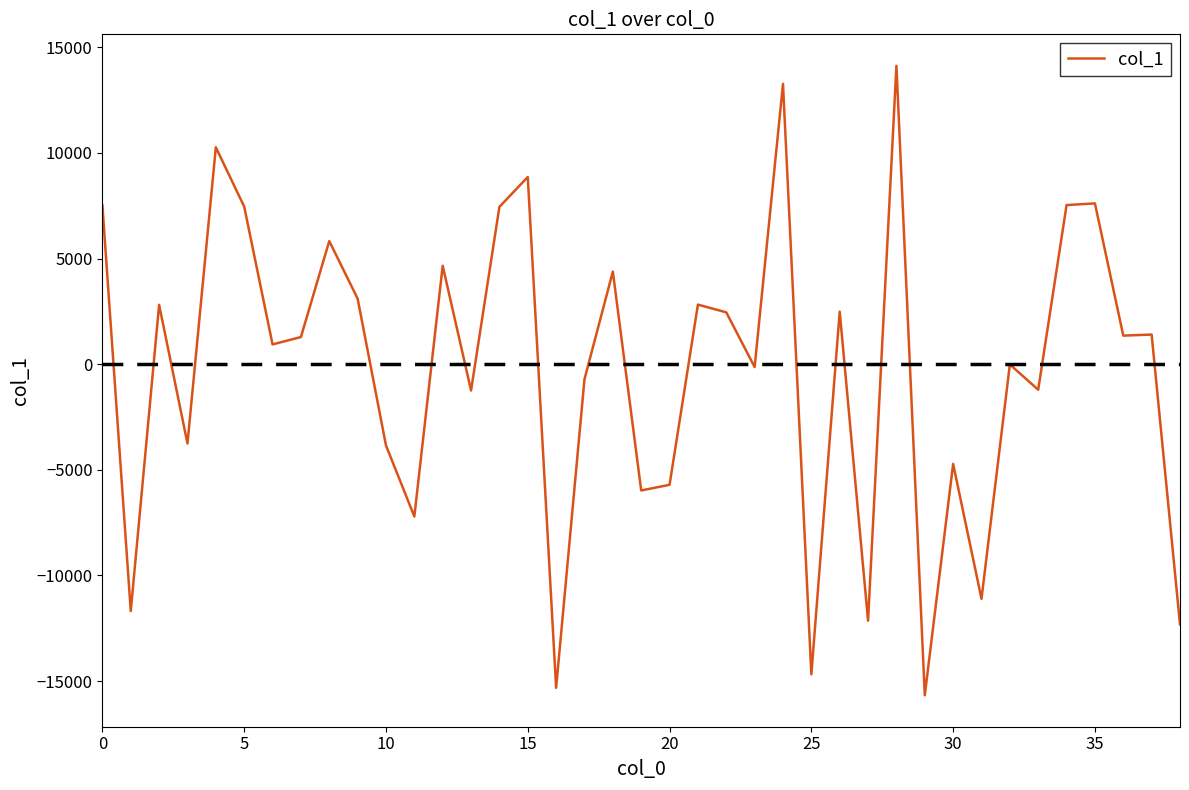

What is the smallest value displayed?

-15670.0